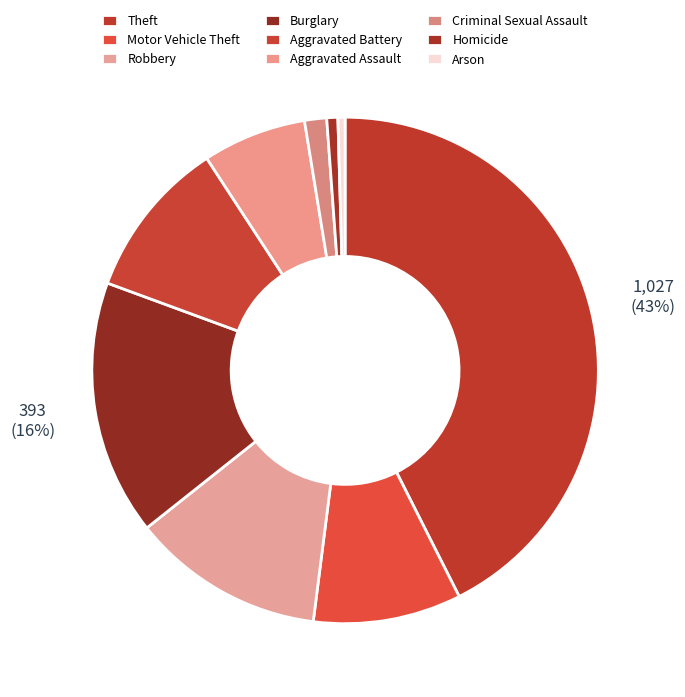

What is the smallest slice in the pie chart?

Arson